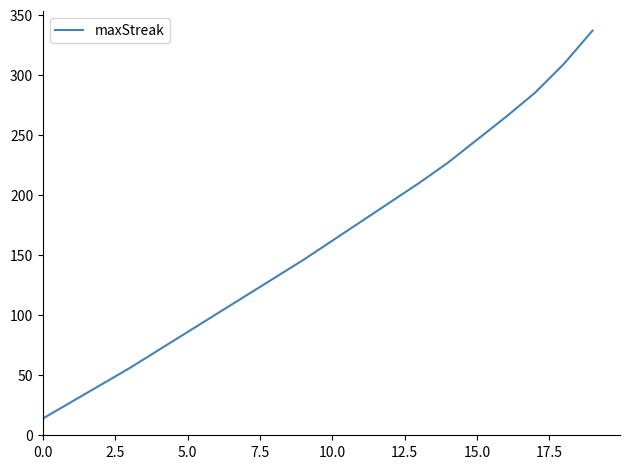

What is the minimum value shown in the chart?

14